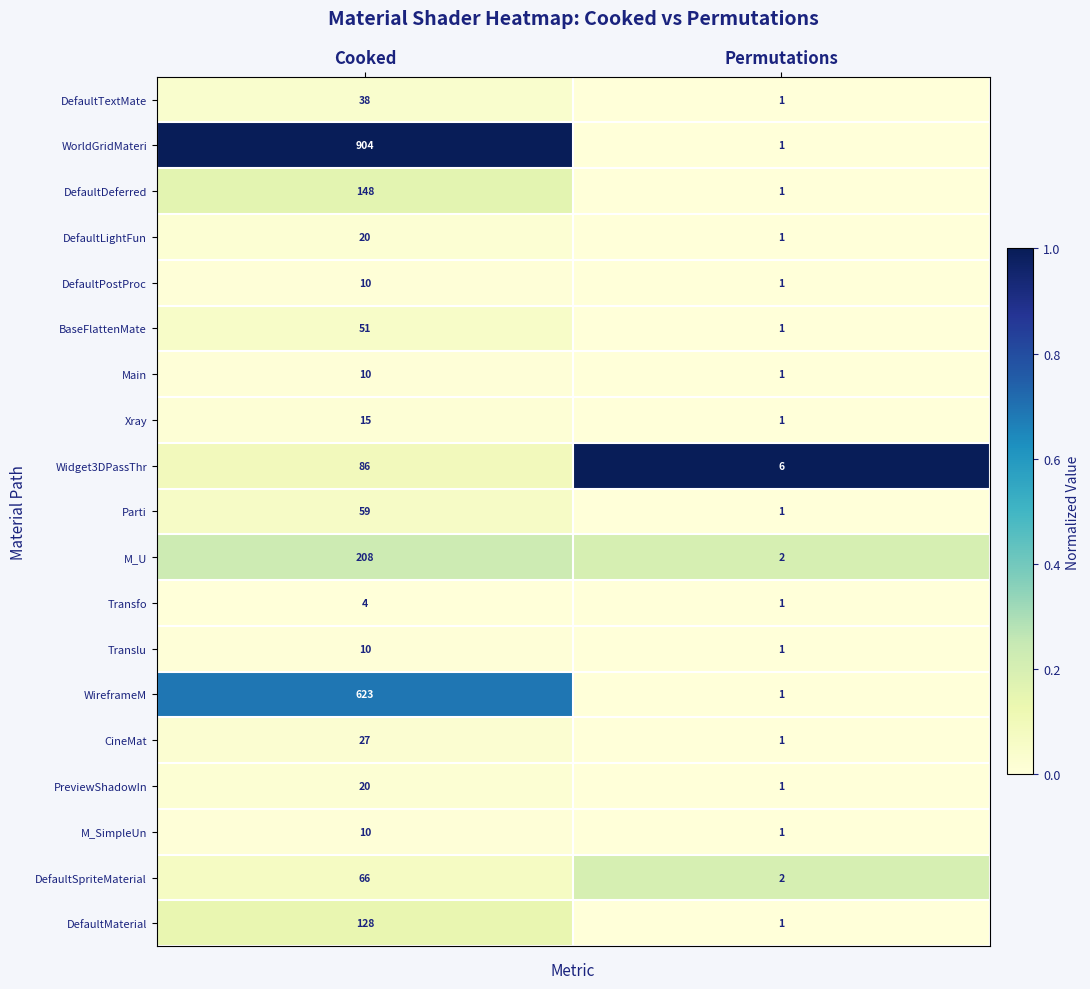

Which series changed the most between Cooked and Permutations?

WorldGridMateri